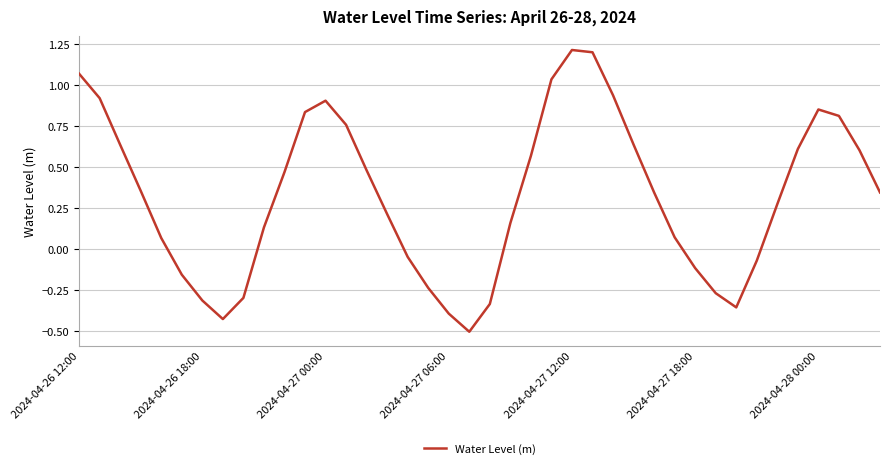

What is the maximum value shown in the chart?

1.2